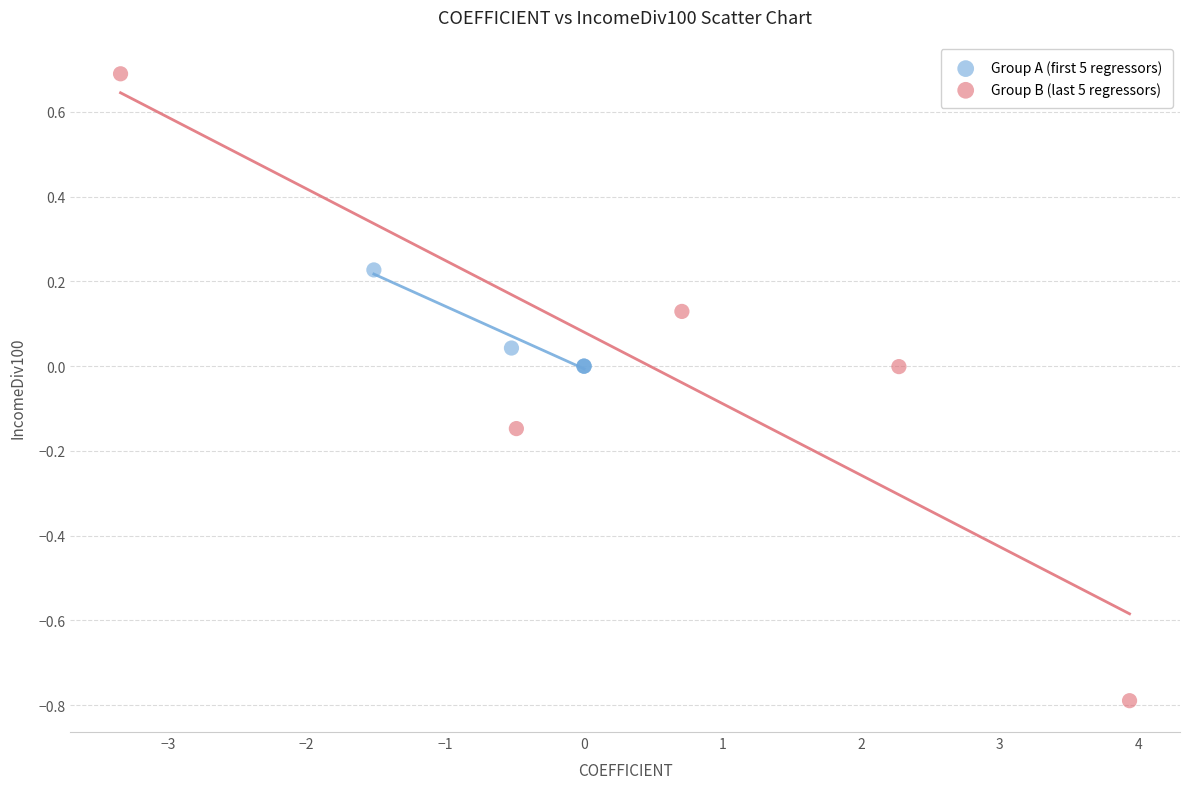

Which series contains the lowest Y value?

Group B (last 5 regressors)